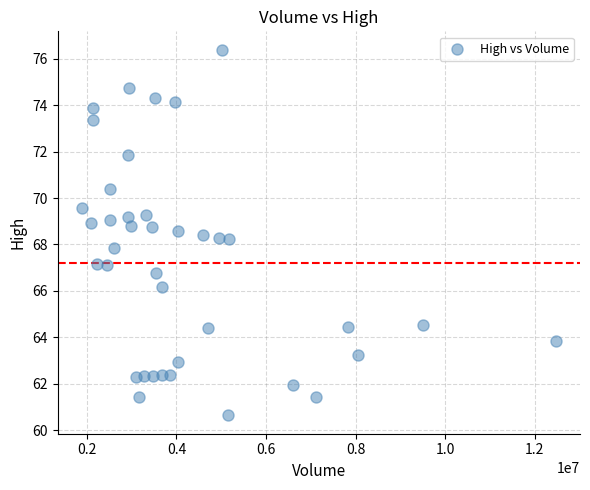

What is the range of X values (max minus min)?

10600700.0